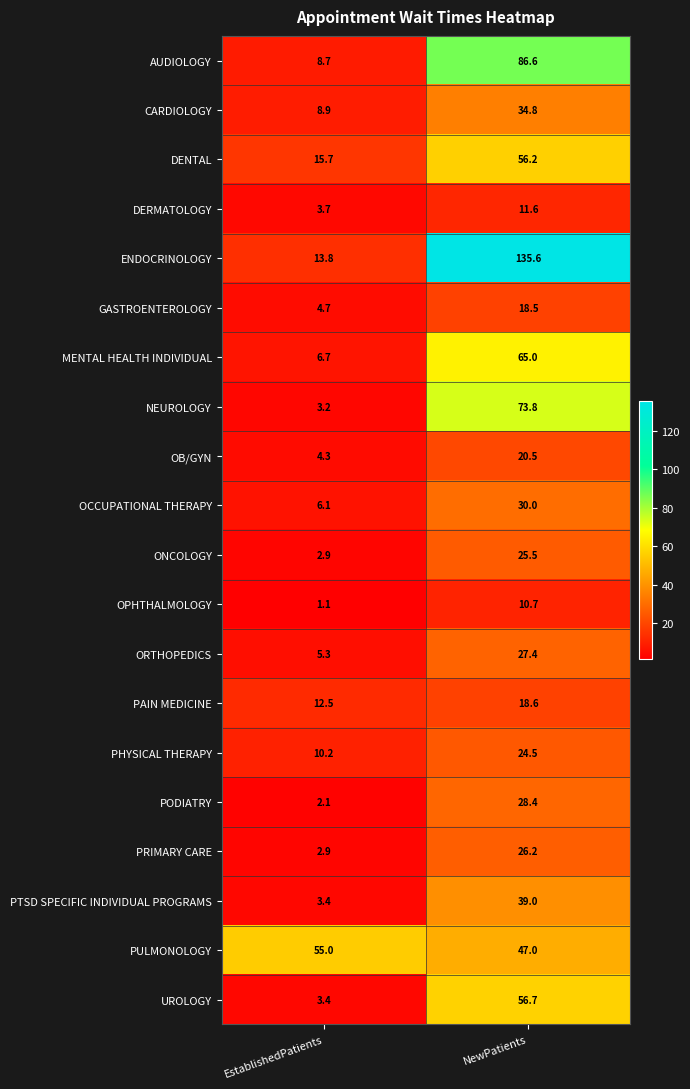

Is the value of PRIMARY CARE at NewPatients greater than the value of DERMATOLOGY at NewPatients?

Yes